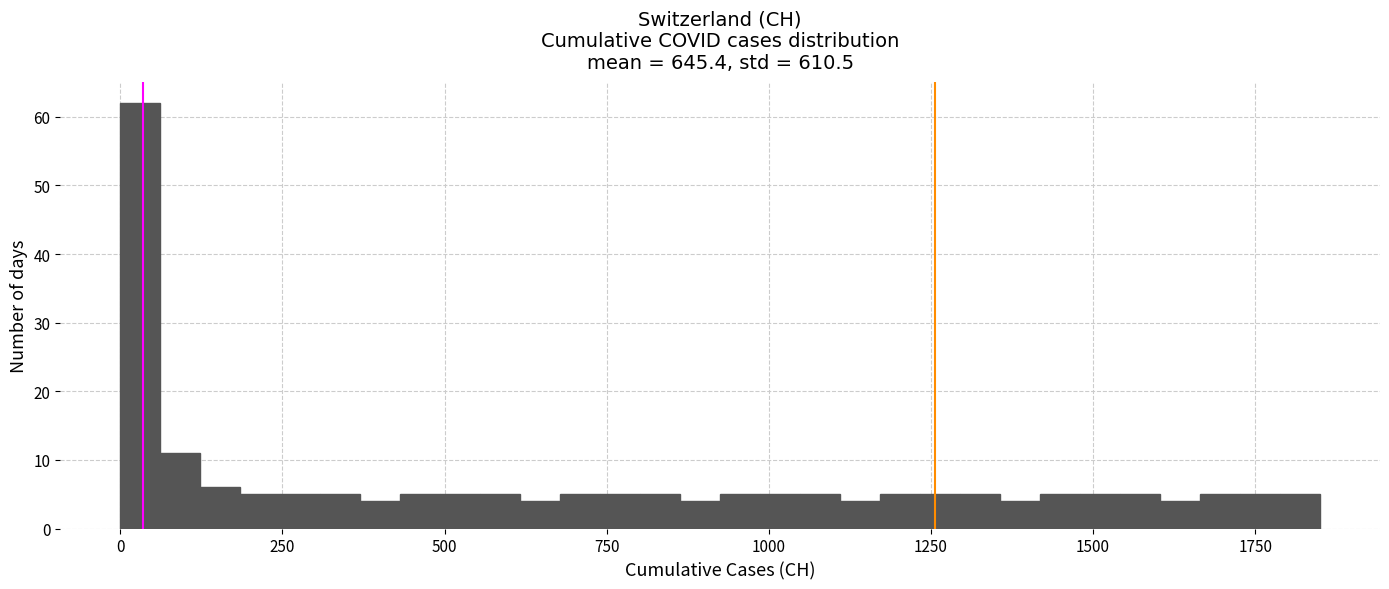

Around what value on the x-axis is the tallest bar? Give the approximate position of its centre, as read against the axis.

50